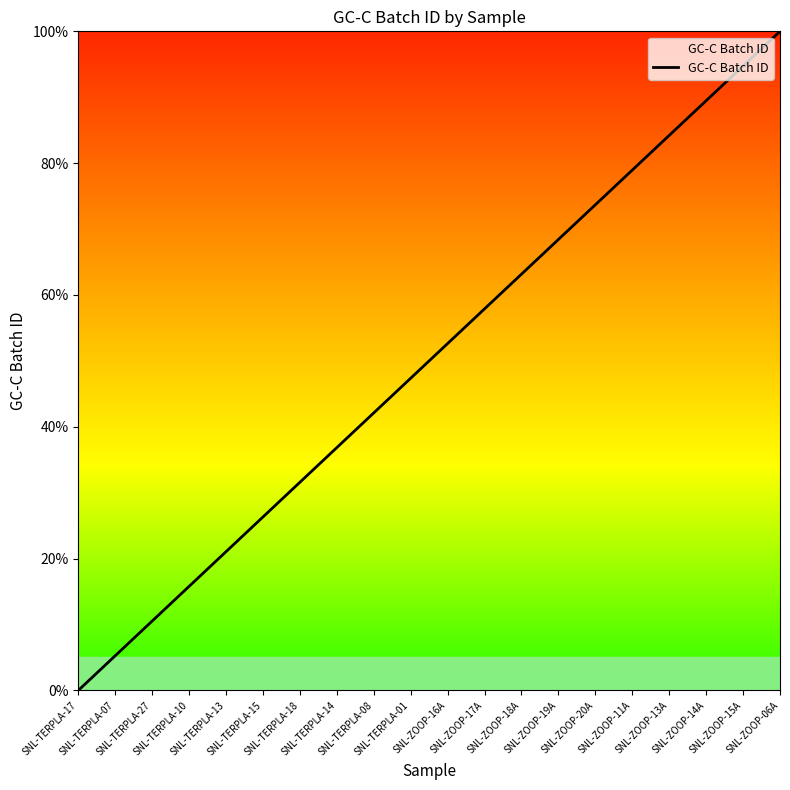

What is the difference between the second highest and second lowest values?

89.5